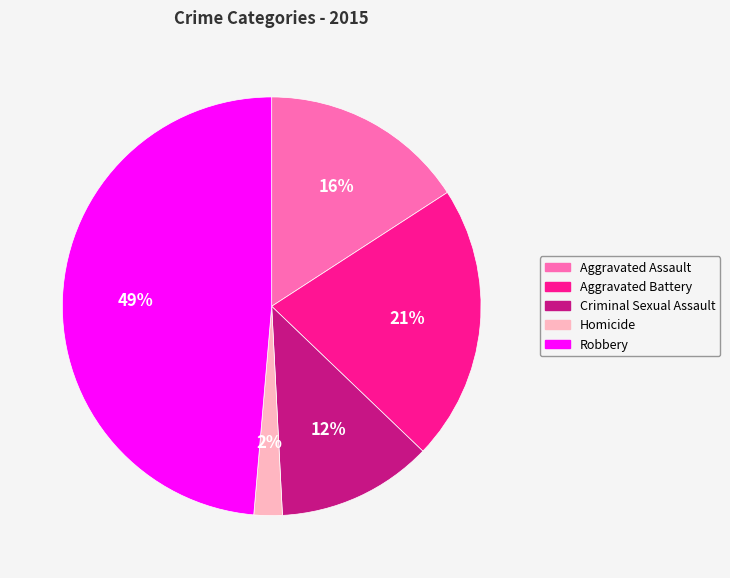

To the nearest percent, what is the average slice percentage?

20%